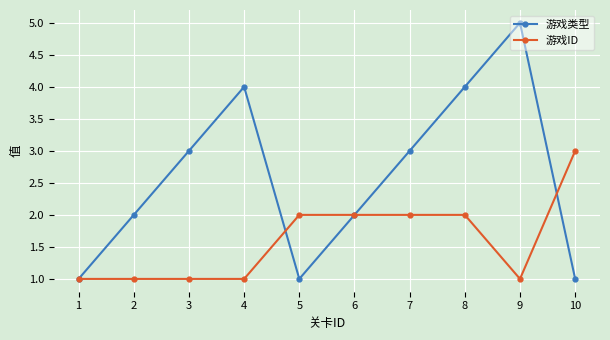

The value of 游戏类型 at 3 is 2. True or false?

False